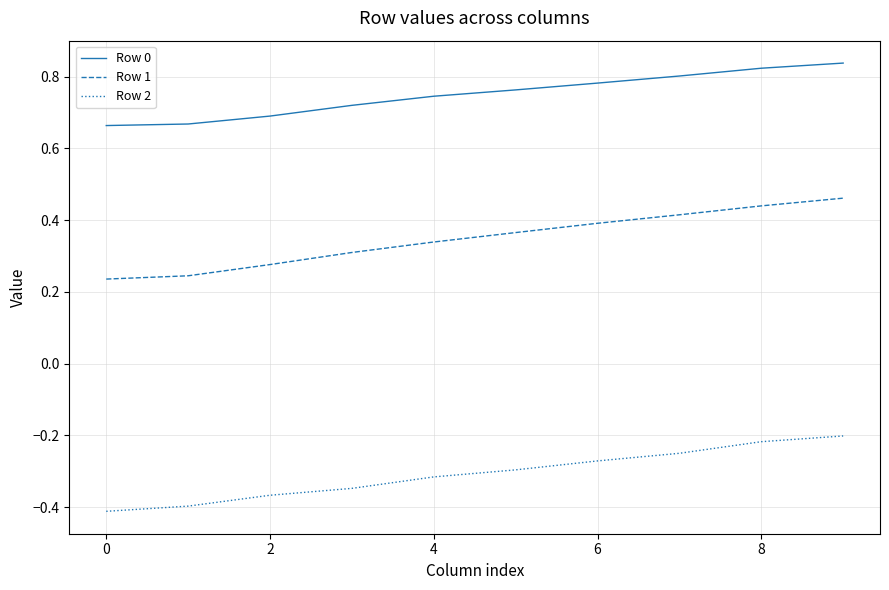

Which series has the largest total across all categories?

Row 0